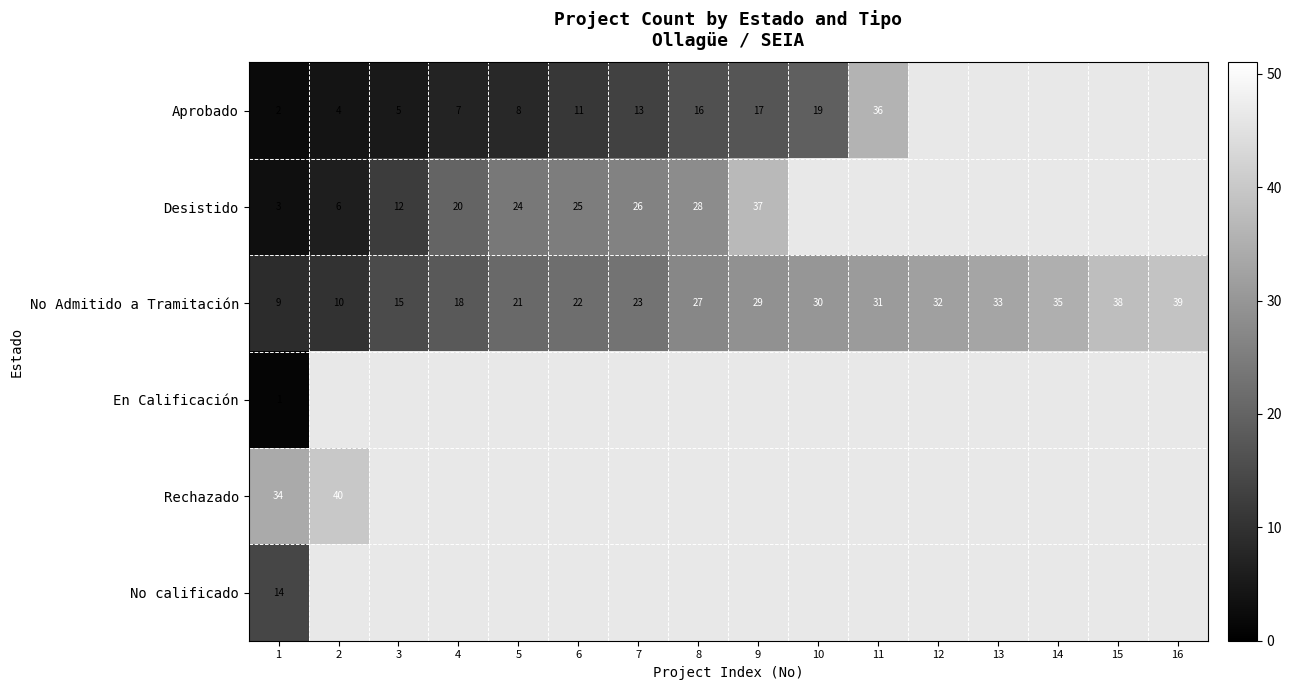

True or false: Desistido has a value of 26 at 7.

True